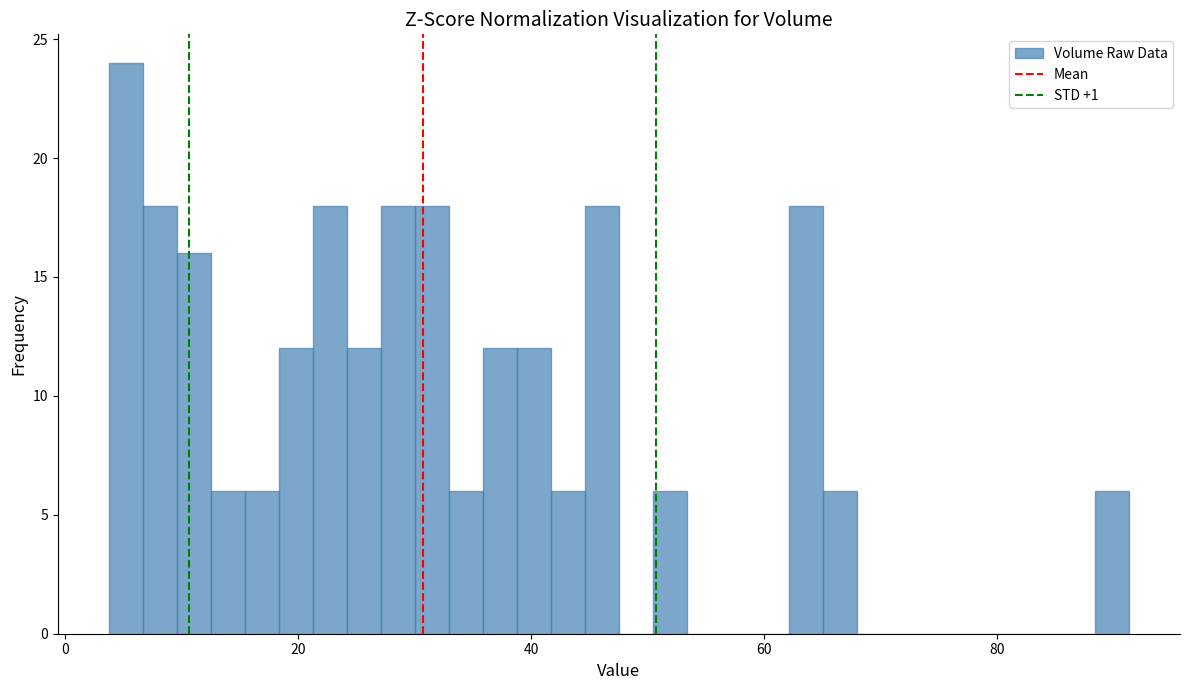

Around what value on the x-axis is the tallest bar? Give the approximate position of its centre, as read against the axis.

6